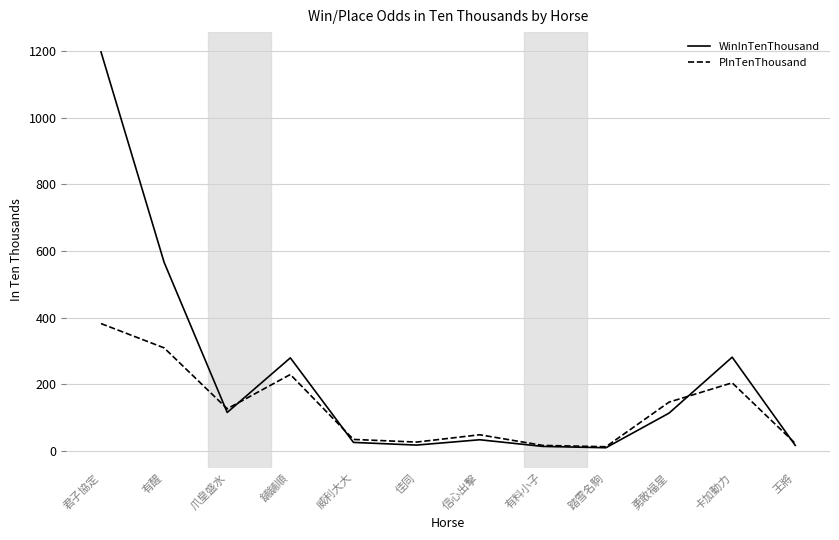

How many lines are shown in the chart?

2